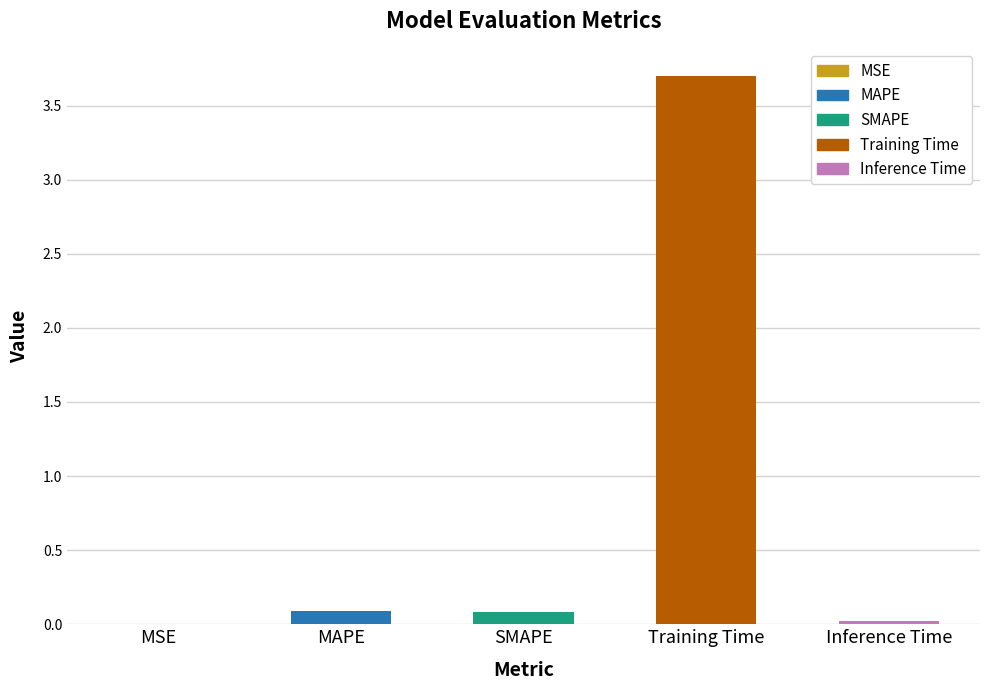

The chart shows a value of 0.1 at MAPE. True or false?

True